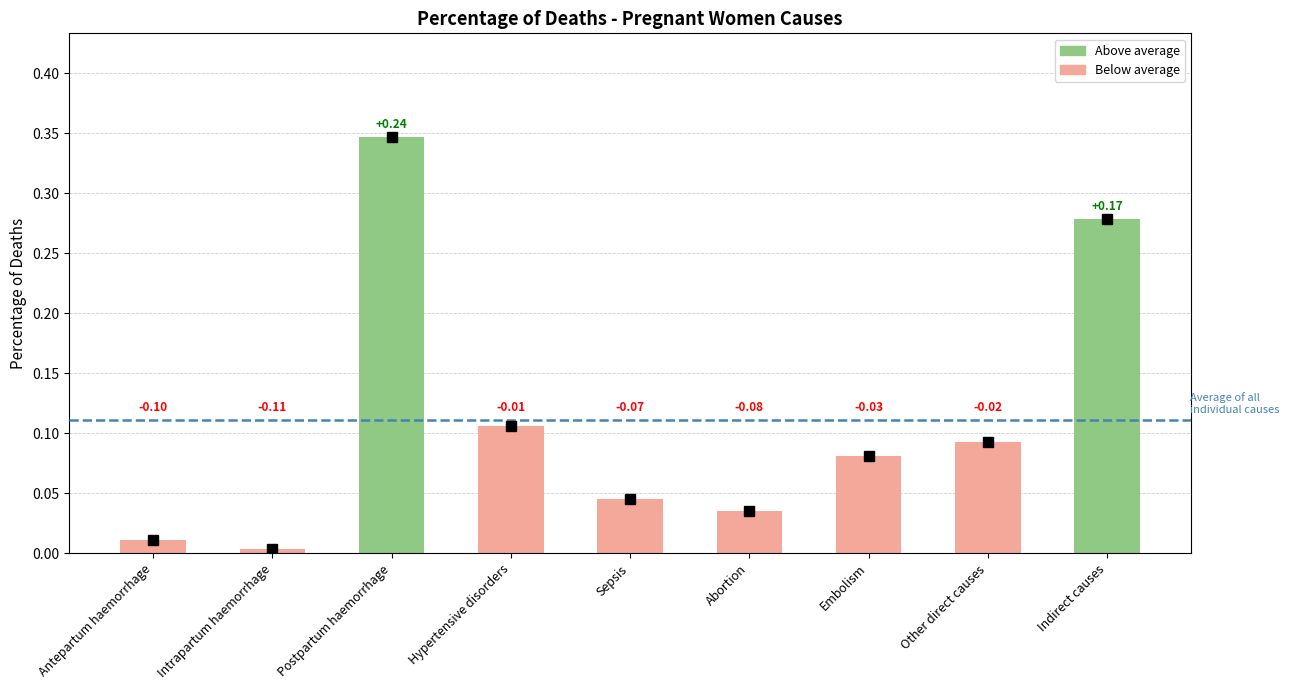

List the labels in order of value, largest first.

Postpartum haemorrhage, Indirect causes, Hypertensive disorders, Other direct causes, Embolism, Sepsis, Abortion, Antepartum haemorrhage, Intrapartum haemorrhage